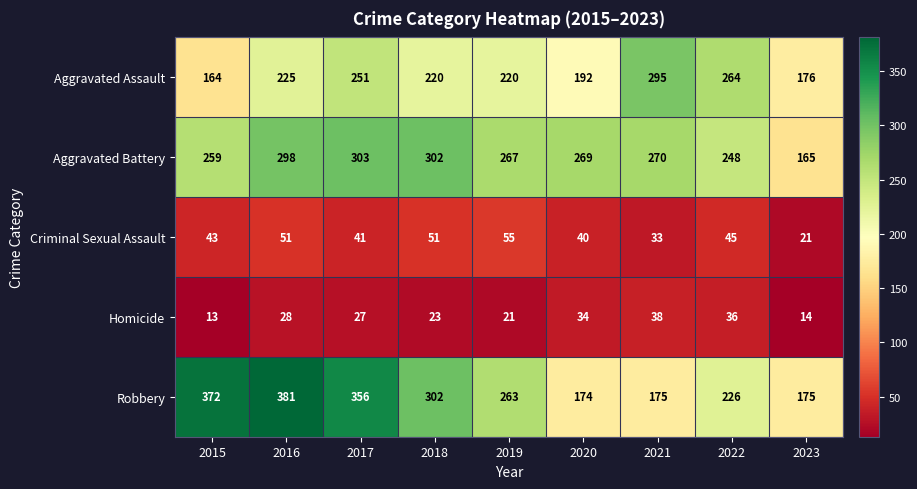

True or false: Aggravated Battery has a value of 398 at 2016.

False